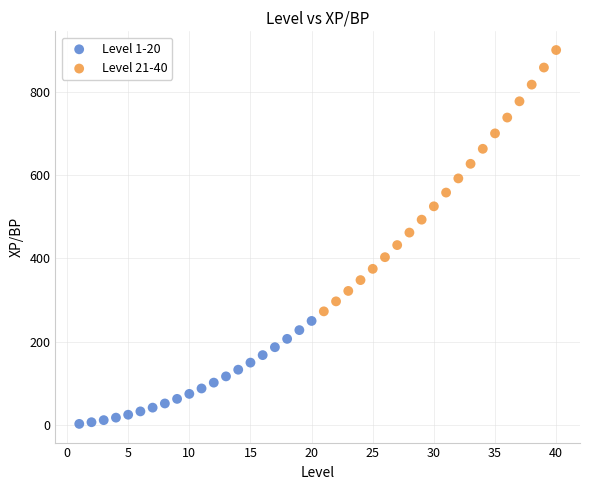

Which series reaches the minimum Y coordinate?

Level 1-20